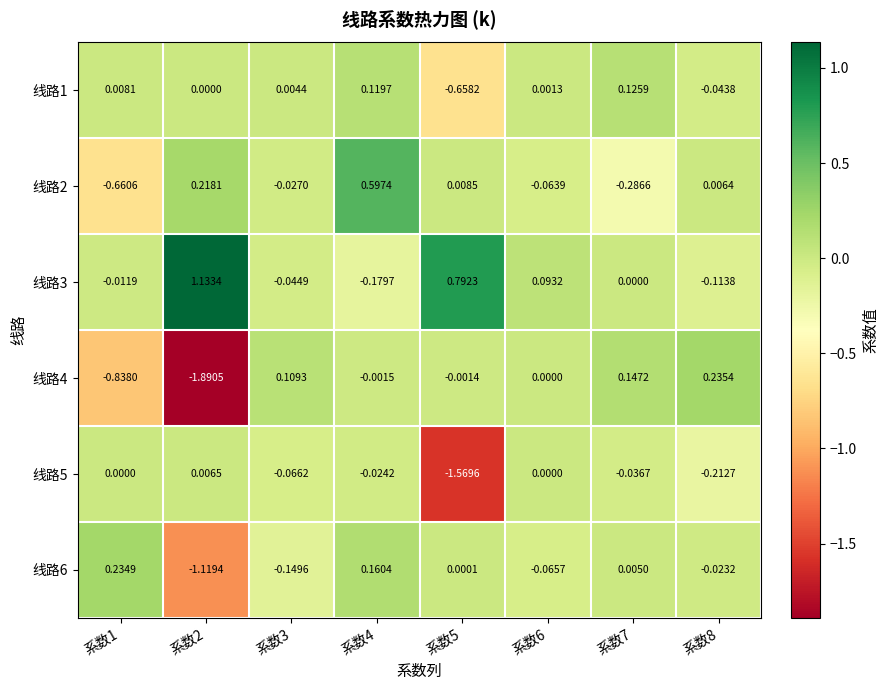

Is the value of 线路3 at 系数3 greater than the value of 线路4 at 系数3?

No